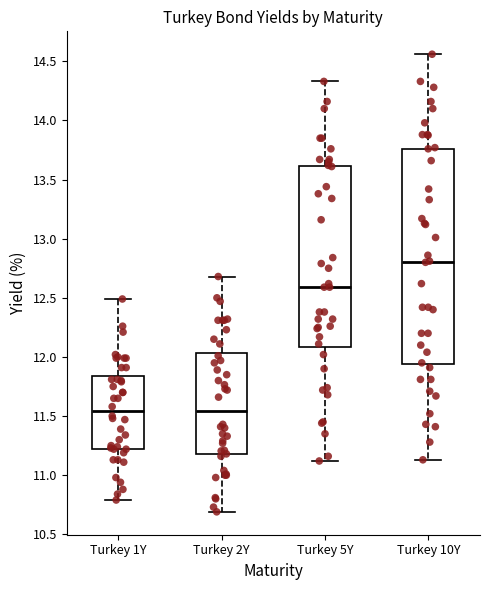

Reading left to right, transcribe this box plot: for each box, give where its median line is, the range the box spans, and where its two whiskers end, as read against the y-axis. The values are not printed on the chart, so give them approximately, as read against the axis.

Turkey 1Y: median 11.55, box 11.20 to 11.85, whiskers 10.80 to 12.50
Turkey 2Y: median 11.55, box 11.20 to 12.05, whiskers 10.70 to 12.70
Turkey 5Y: median 12.60, box 12.10 to 13.60, whiskers 11.10 to 14.35
Turkey 10Y: median 12.80, box 11.95 to 13.75, whiskers 11.15 to 14.55